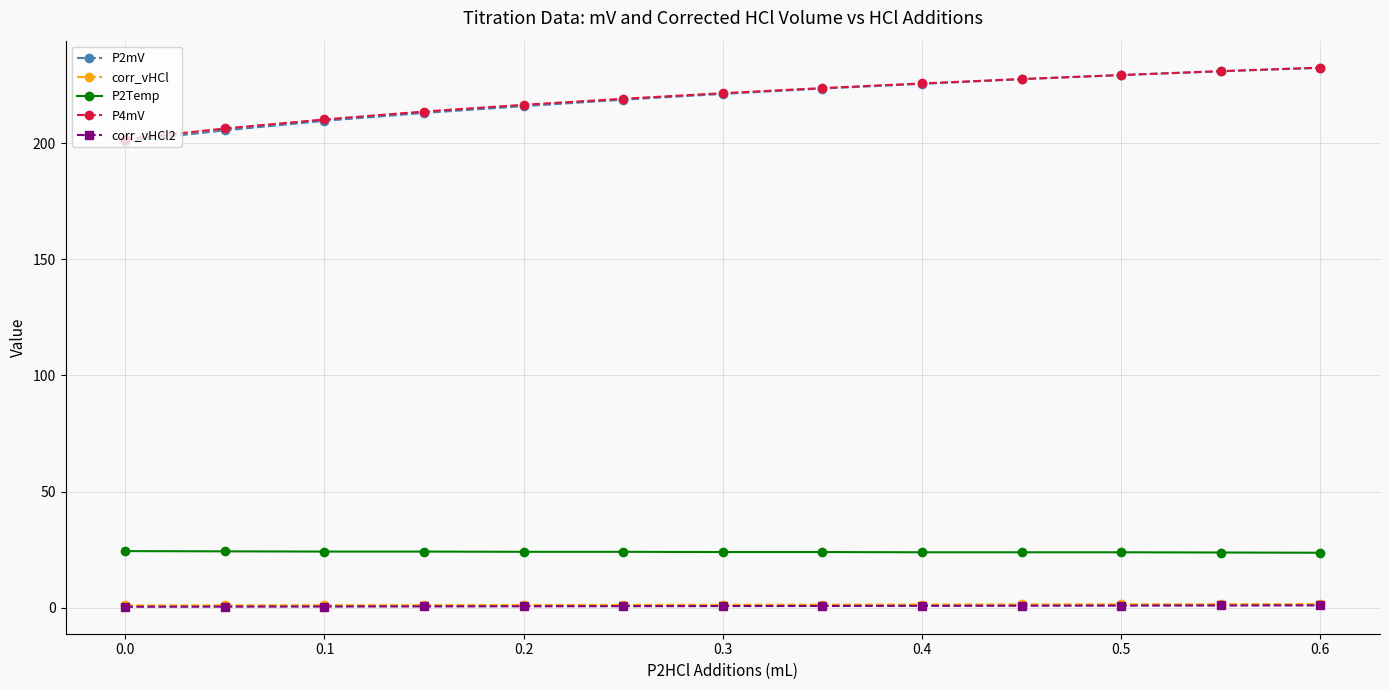

What is the highest value of the P2mV series?

232.4